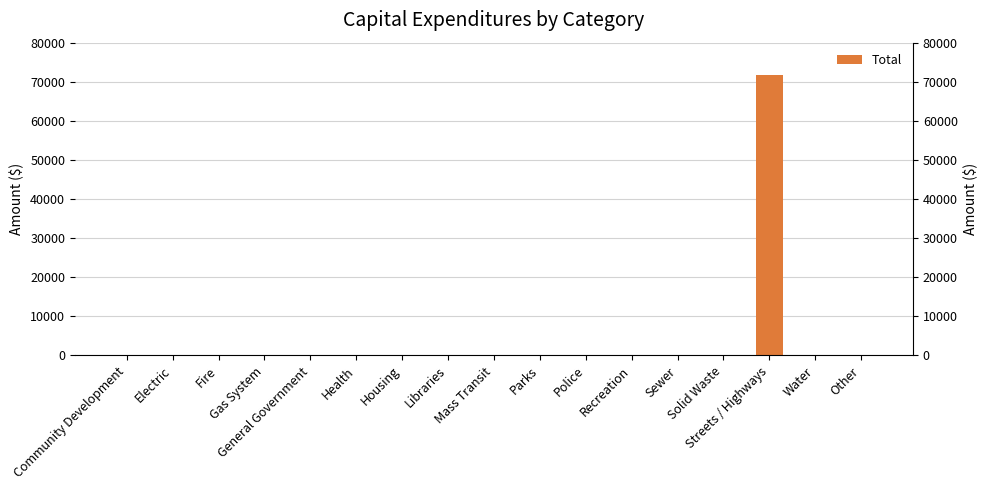

How many distinct data groups are displayed?

1